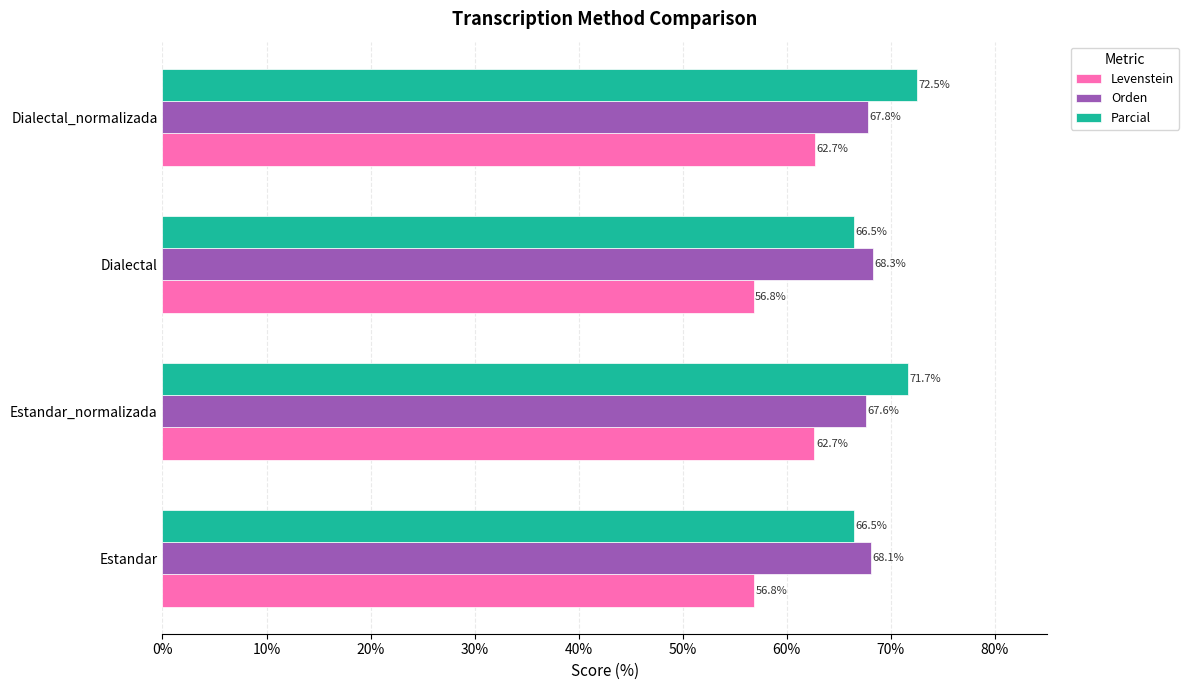

Which series has the largest range (max minus min)?

Parcial